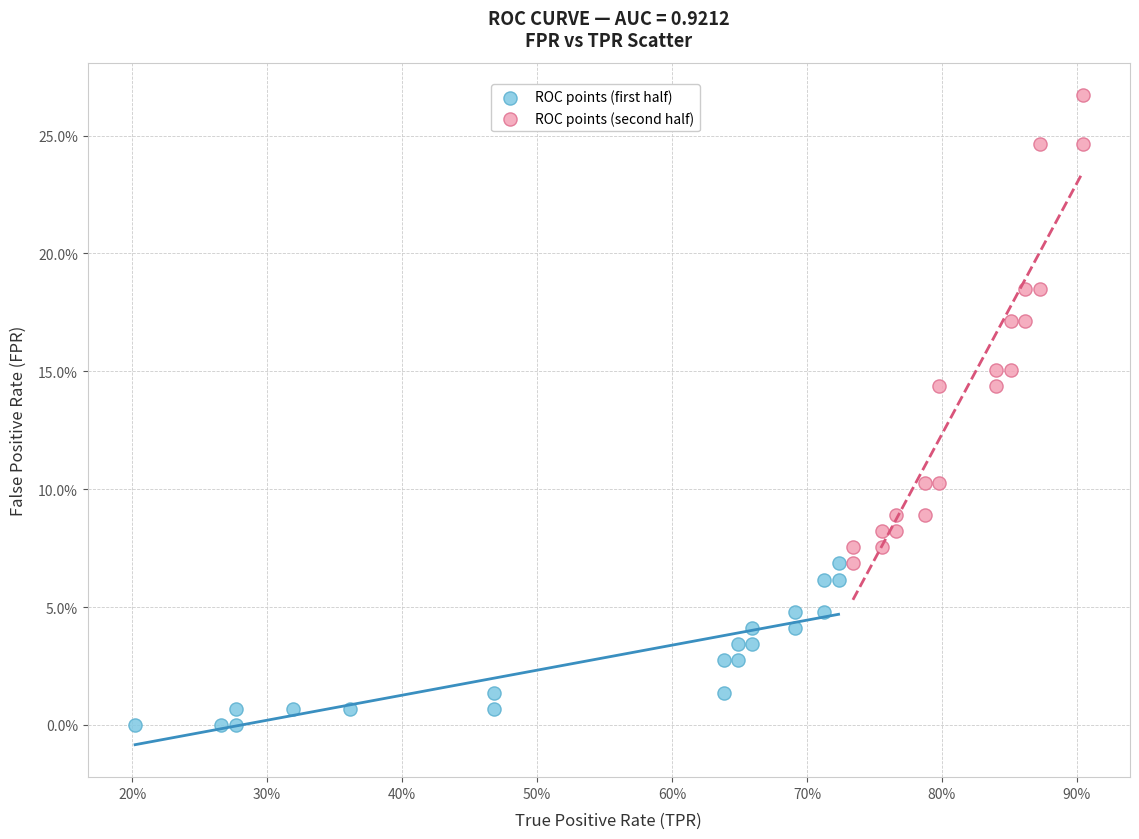

What are all the series names shown in the legend?

ROC points (first half), ROC points (second half)